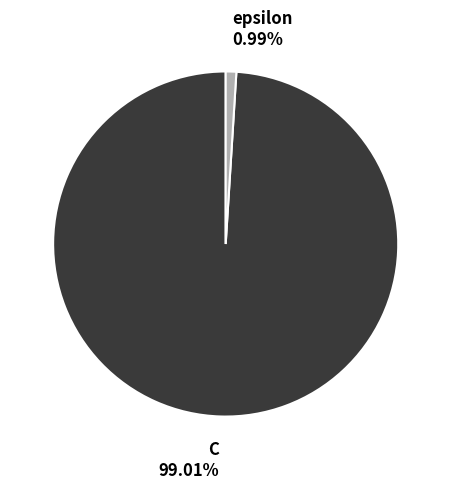

Which category has the biggest portion of the pie?

C